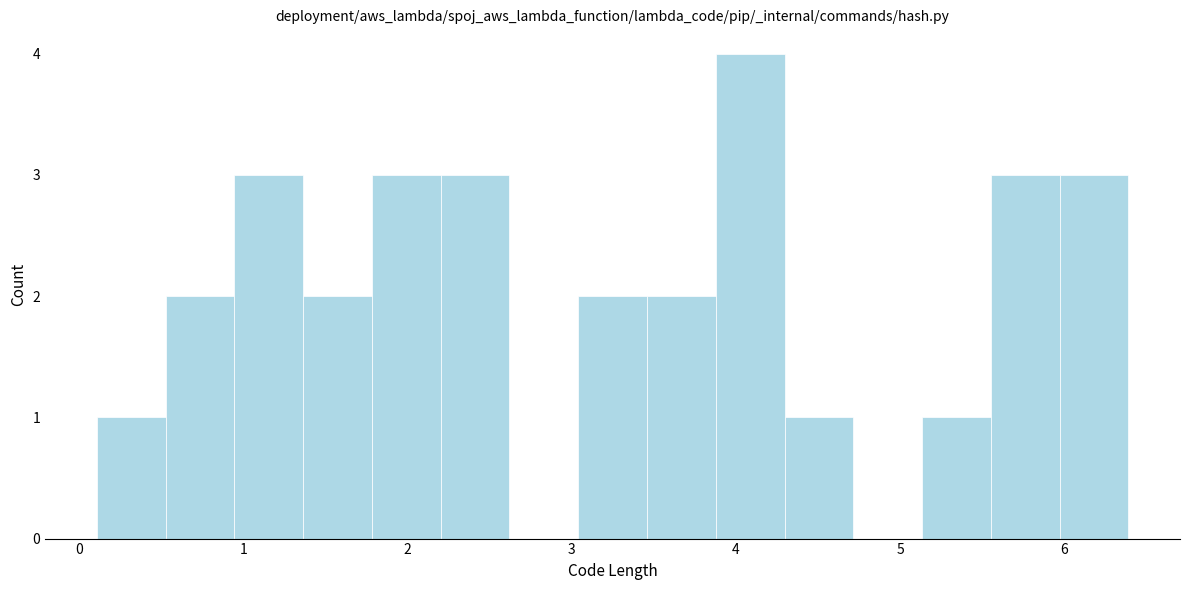

Over which range of the x-axis is the bar tallest?

3.9 to 4.3